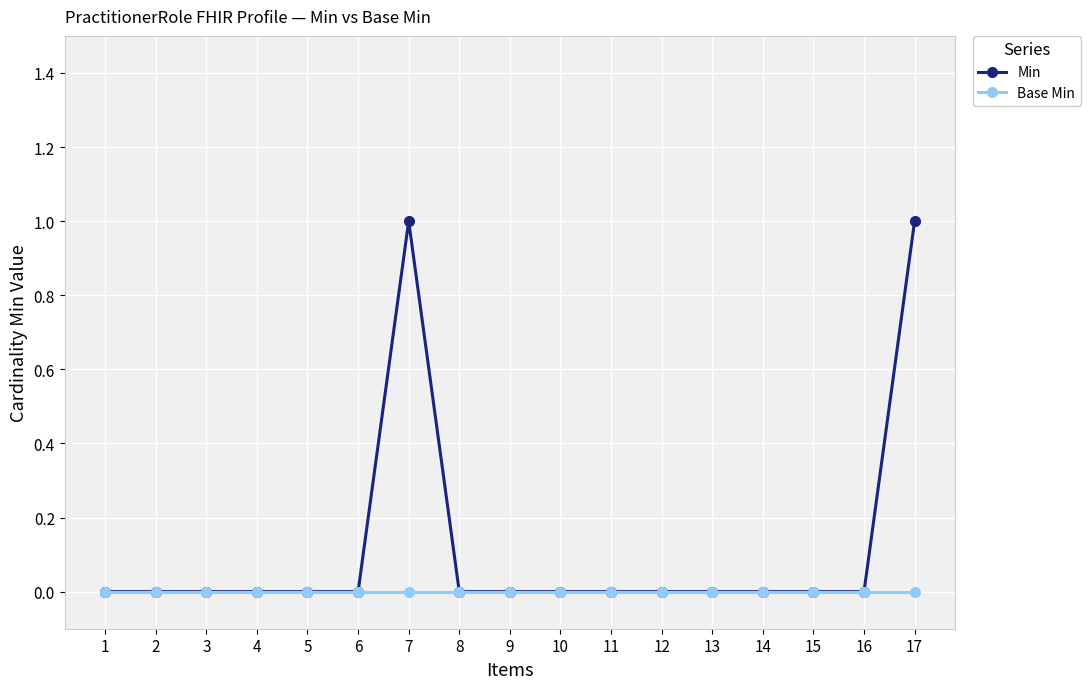

Which series has the widest spread of values?

Min